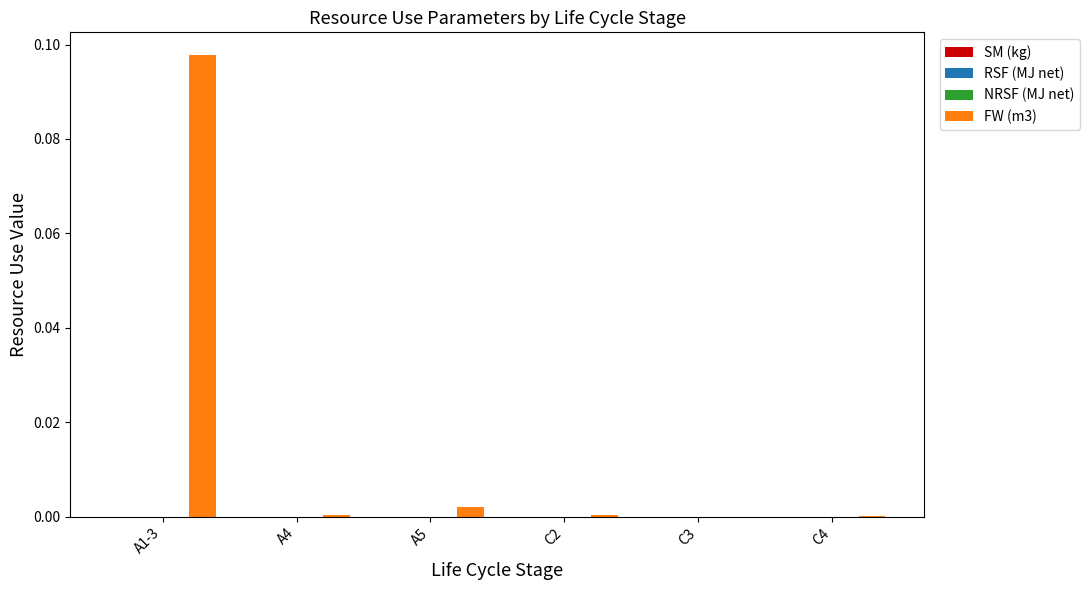

Count the number of categories in the chart.

6